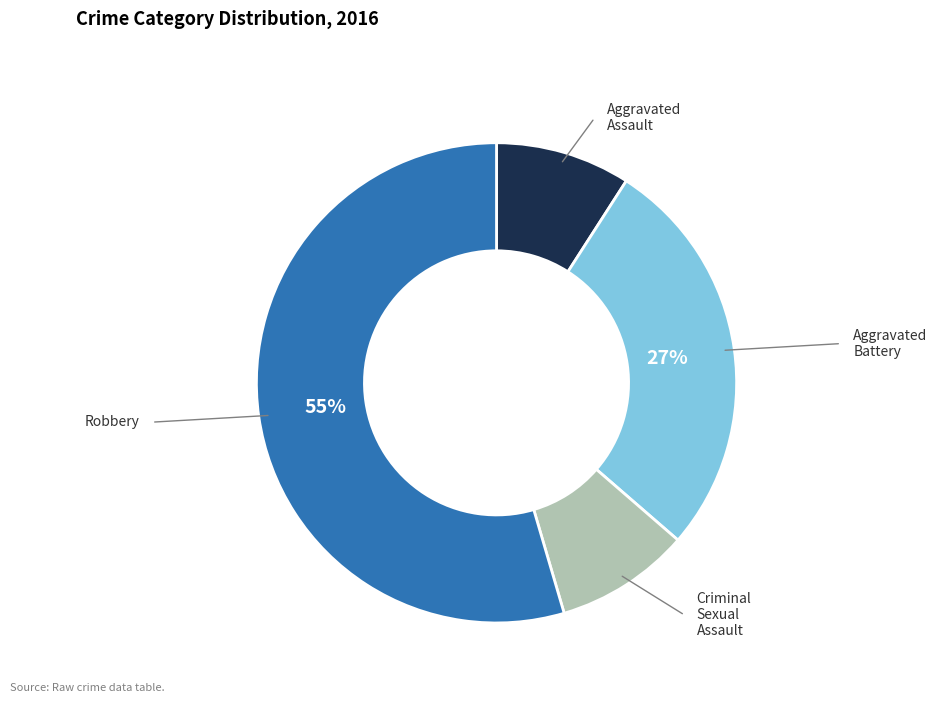

What is the ratio of the value at Criminal Sexual Assault to the value at Aggravated Battery?

0.3